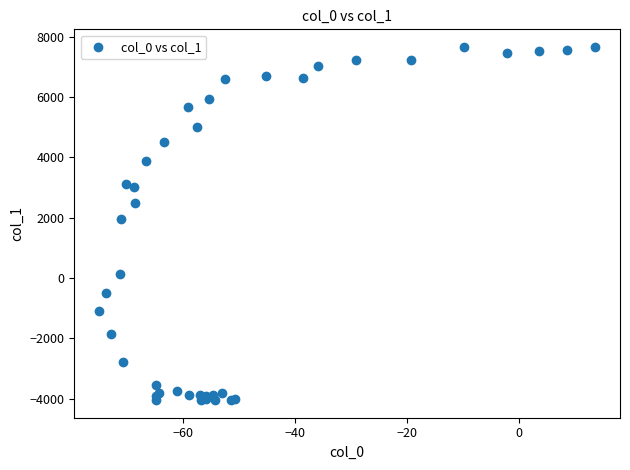

What Y value in the scatter plot is closest to 1805?

1971.3